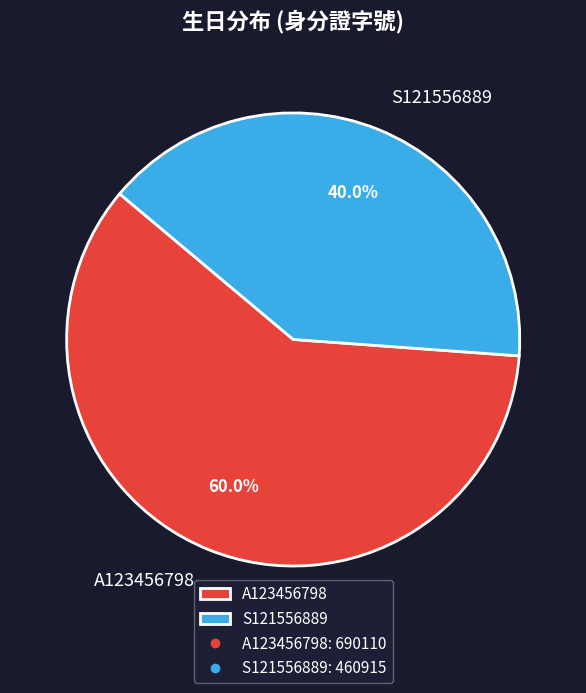

Combined, do A123456798 and S121556889 account for over 50%?

Yes